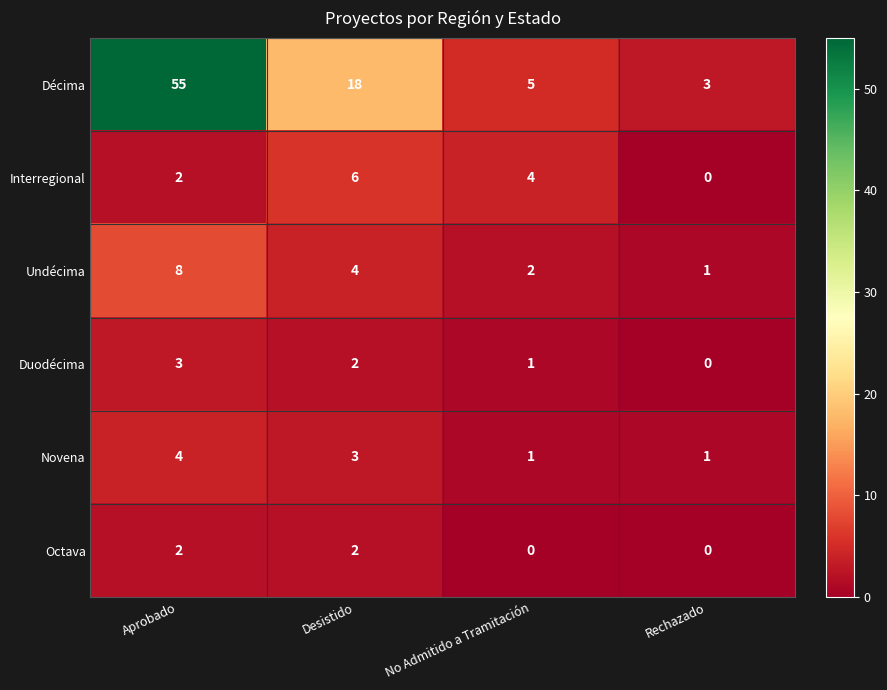

Which series changed the most between Desistido and Rechazado?

Décima